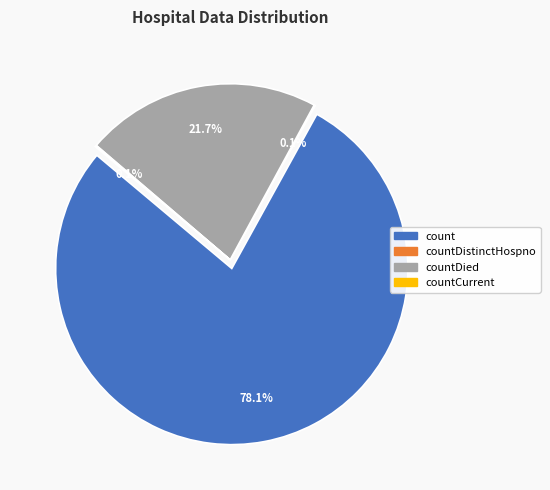

Which slice represents more than half of the pie?

count